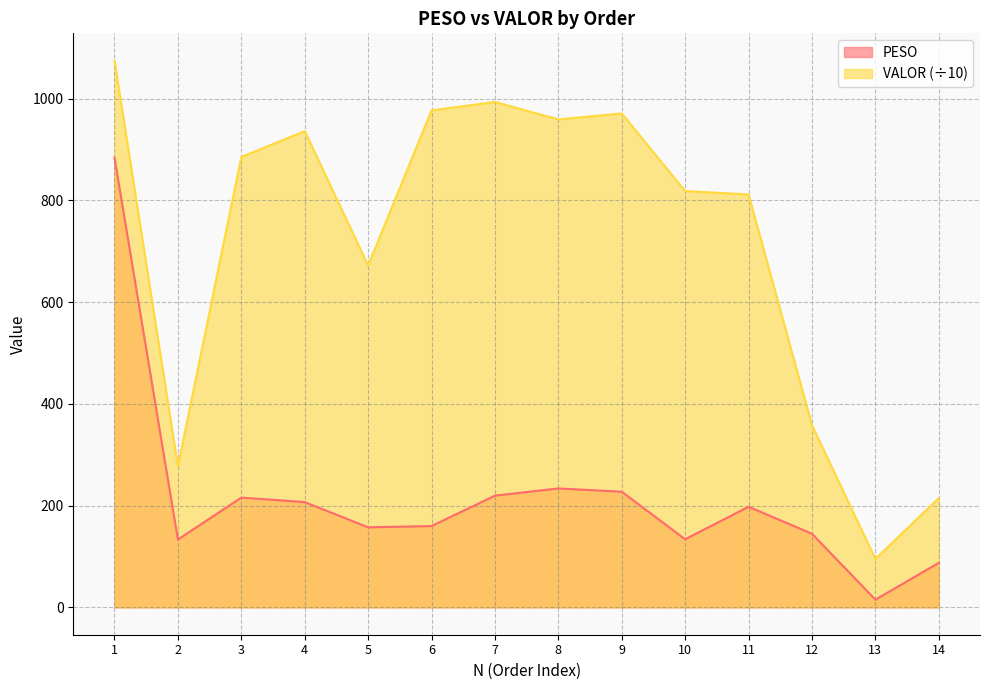

Between 12 and 1, which is larger?

1